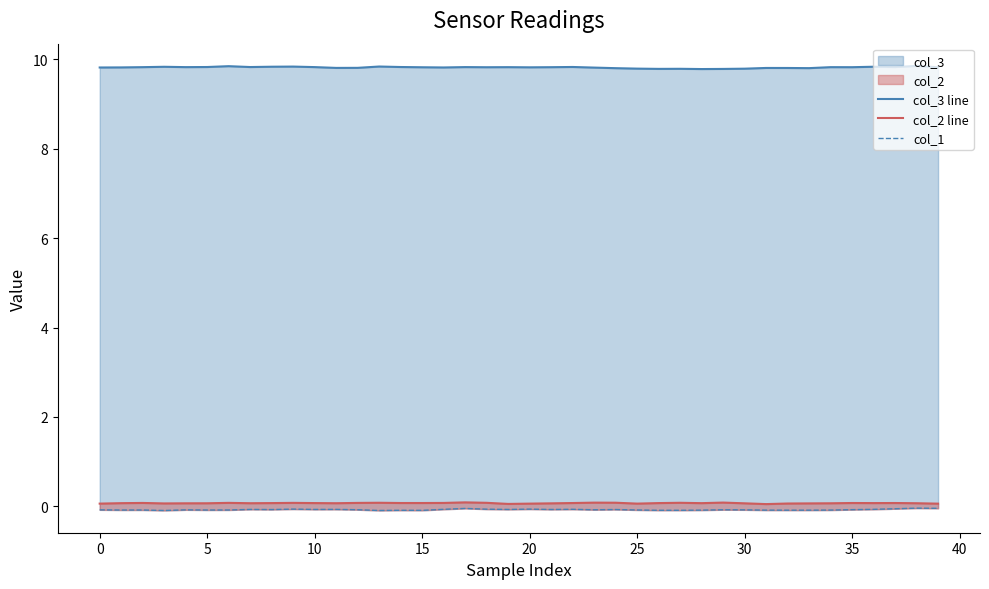

Between 32 and 36, which is larger?

36